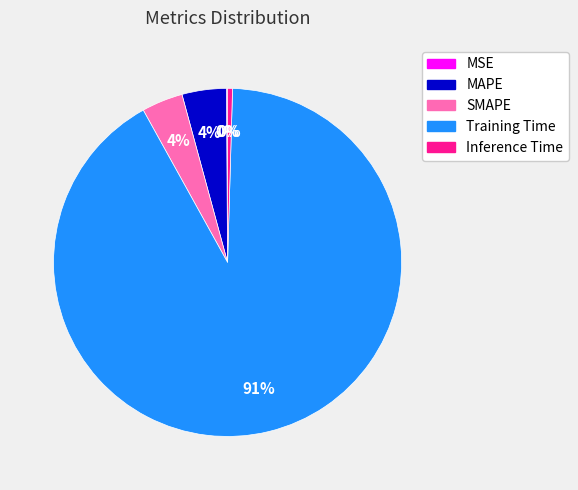

To the nearest percent, what is the average slice percentage?

20%